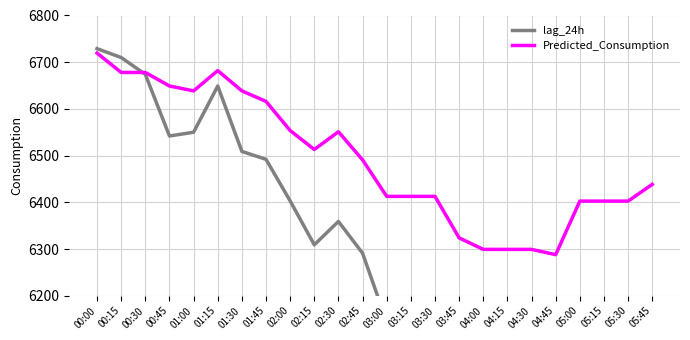

What is the value of the Predicted_Consumption point at the 13th from the left?

6412.7